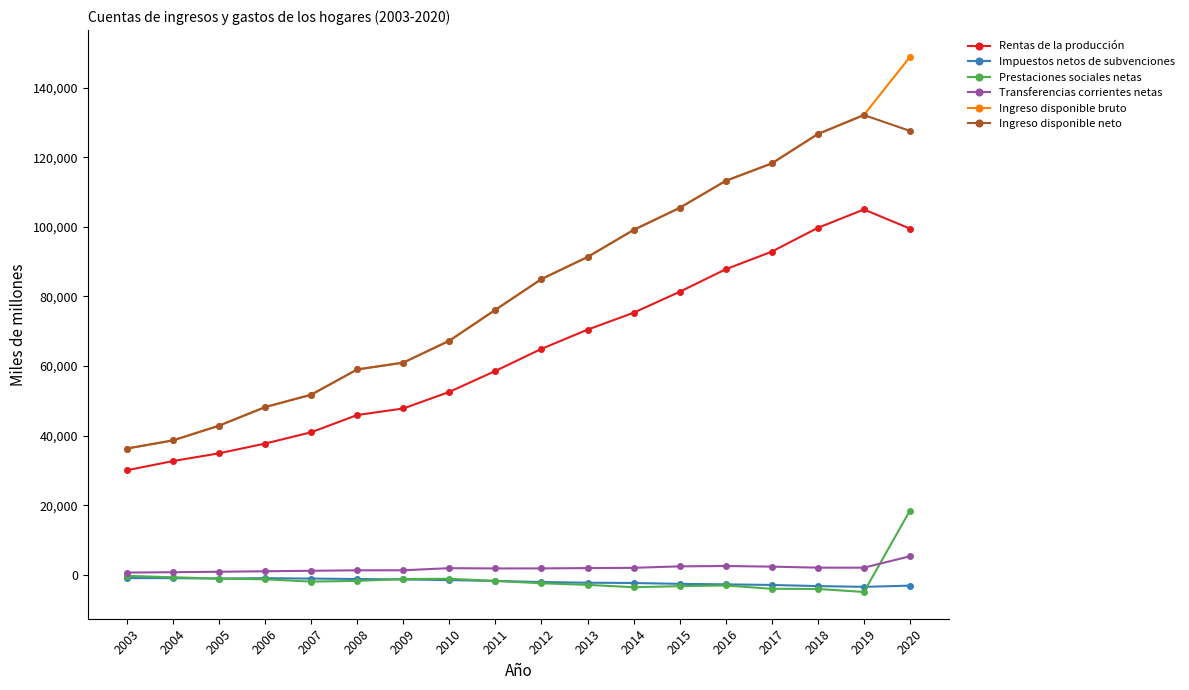

True or false: Rentas de la producción has a value of 135212 at 2020.

False